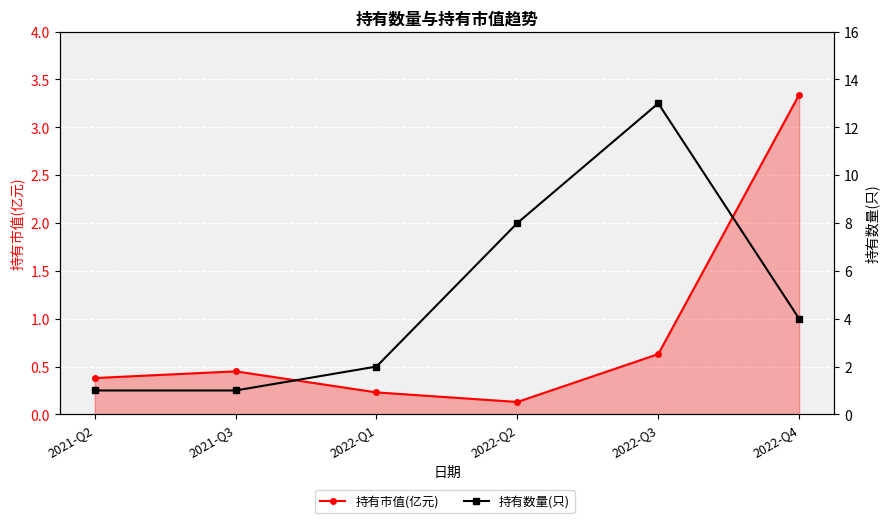

List the series in order of their peak value, lowest first.

持有市值(亿元), 持有数量(只)